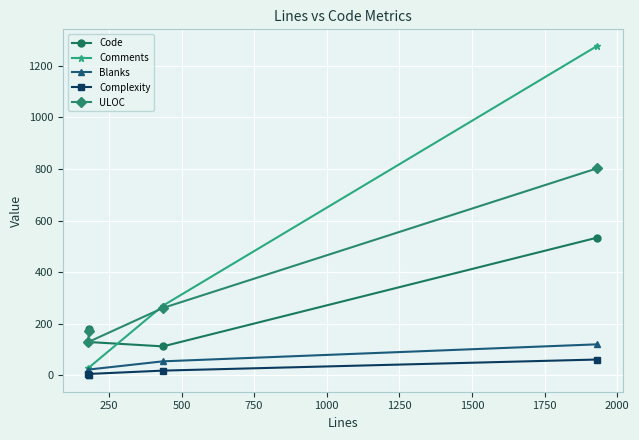

At how many categories does at least one series exceed 949?

1